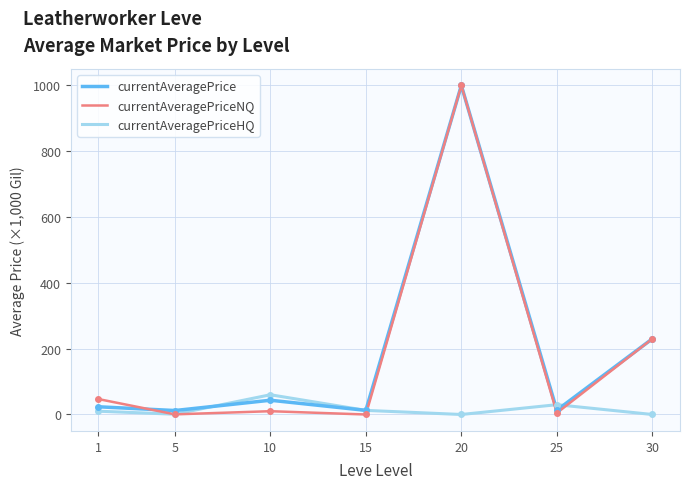

What are all the series names shown in the legend?

currentAveragePrice, currentAveragePriceNQ, currentAveragePriceHQ